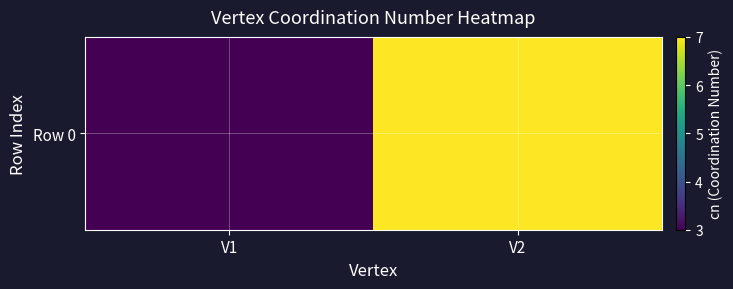

Is it true that the value at V1 is 3?

True